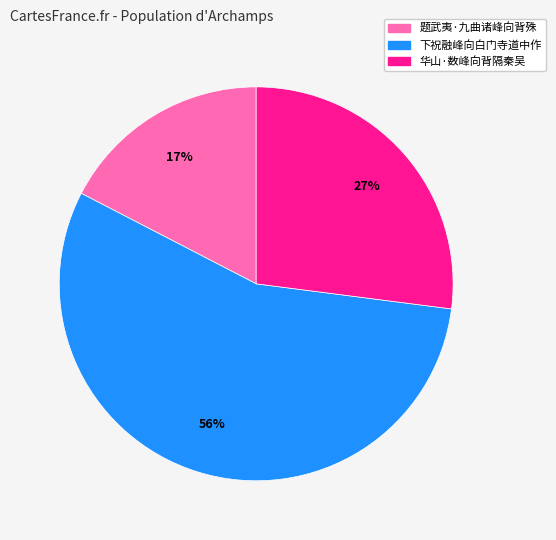

Which slice is the smallest?

题武夷·九曲诸峰向背殊